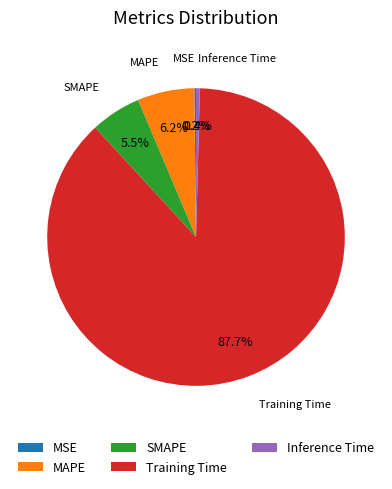

Do Training Time and Inference Time together represent more than half of the pie?

Yes